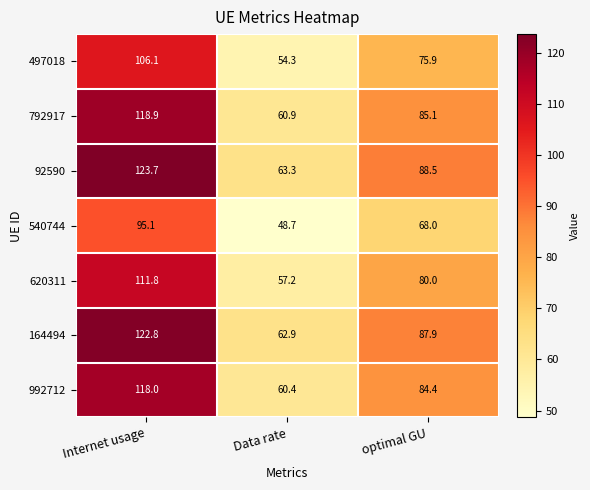

Reading left to right, list all the values displayed in this chart.

497018: Internet usage=106.1	Data rate=54.3	optimal GU=75.9
792917: Internet usage=118.9	Data rate=60.9	optimal GU=85.1
92590: Internet usage=123.7	Data rate=63.3	optimal GU=88.5
540744: Internet usage=95.1	Data rate=48.7	optimal GU=68.0
620311: Internet usage=111.8	Data rate=57.2	optimal GU=80.0
164494: Internet usage=122.8	Data rate=62.9	optimal GU=87.9
992712: Internet usage=118.0	Data rate=60.4	optimal GU=84.4